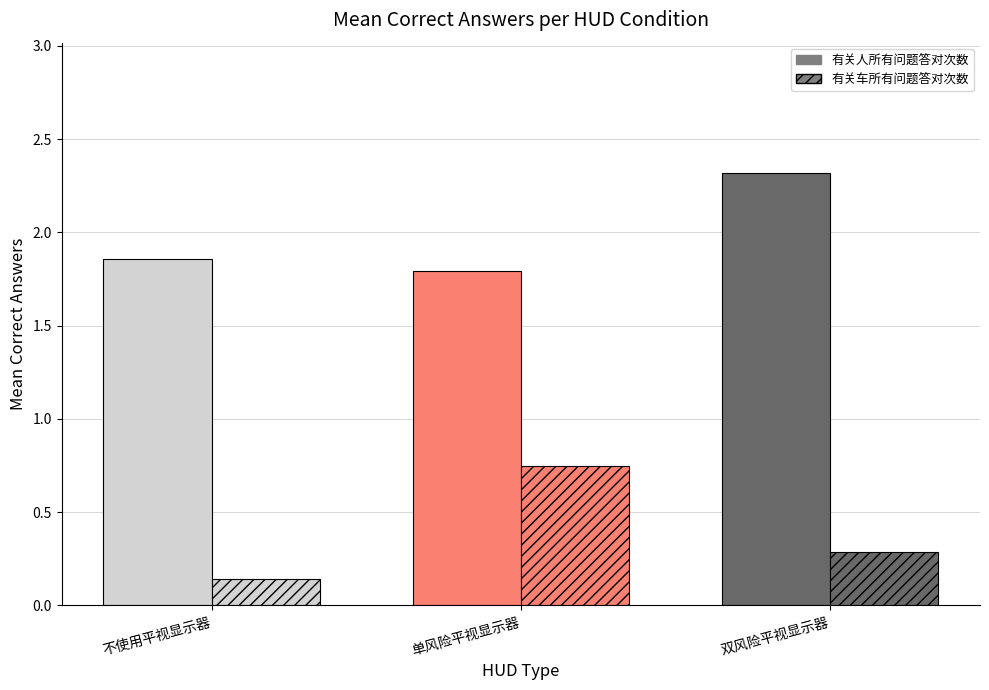

Count the number of categories in the chart.

3